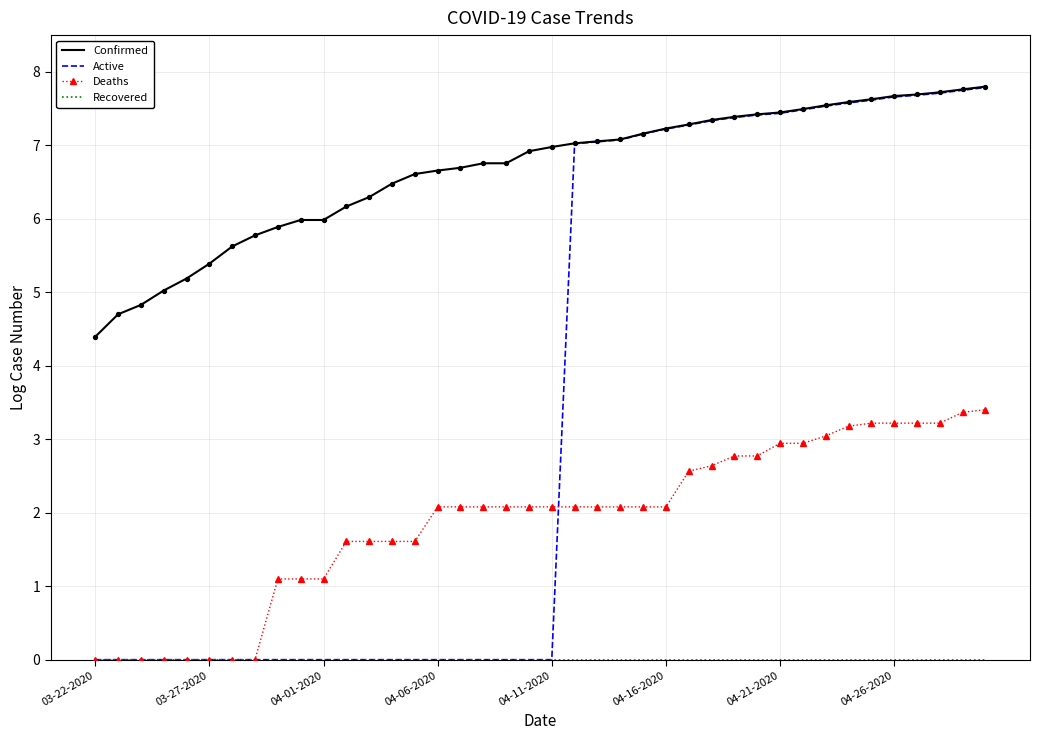

Which series has the widest spread of values?

Active